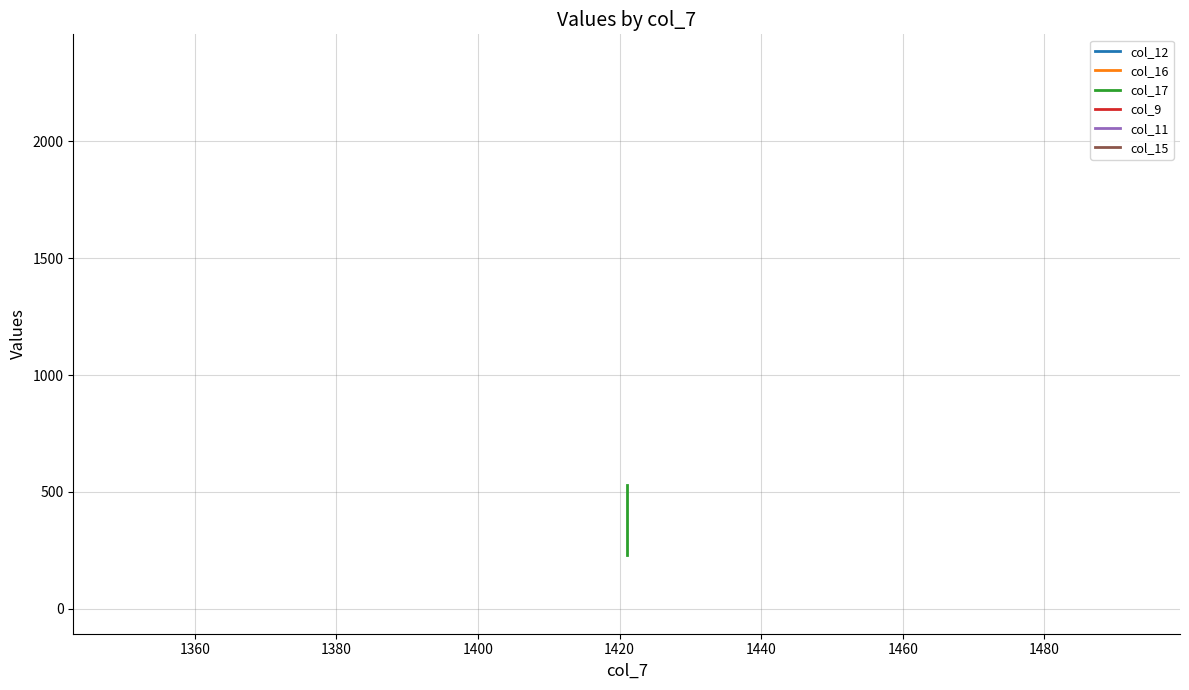

Reading right to left, transcribe all the data shown in this chart.

col_12: 393	392
col_16: 11	12
col_17: 231	532
col_9: 2342	2342
col_11: 10	10
col_15: 193	193